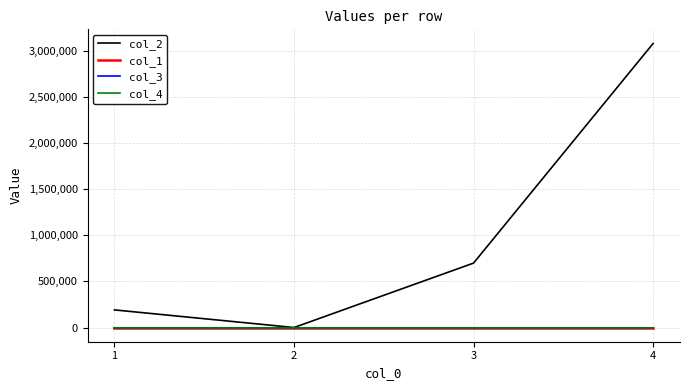

Does the chart have visible grid lines?

Yes